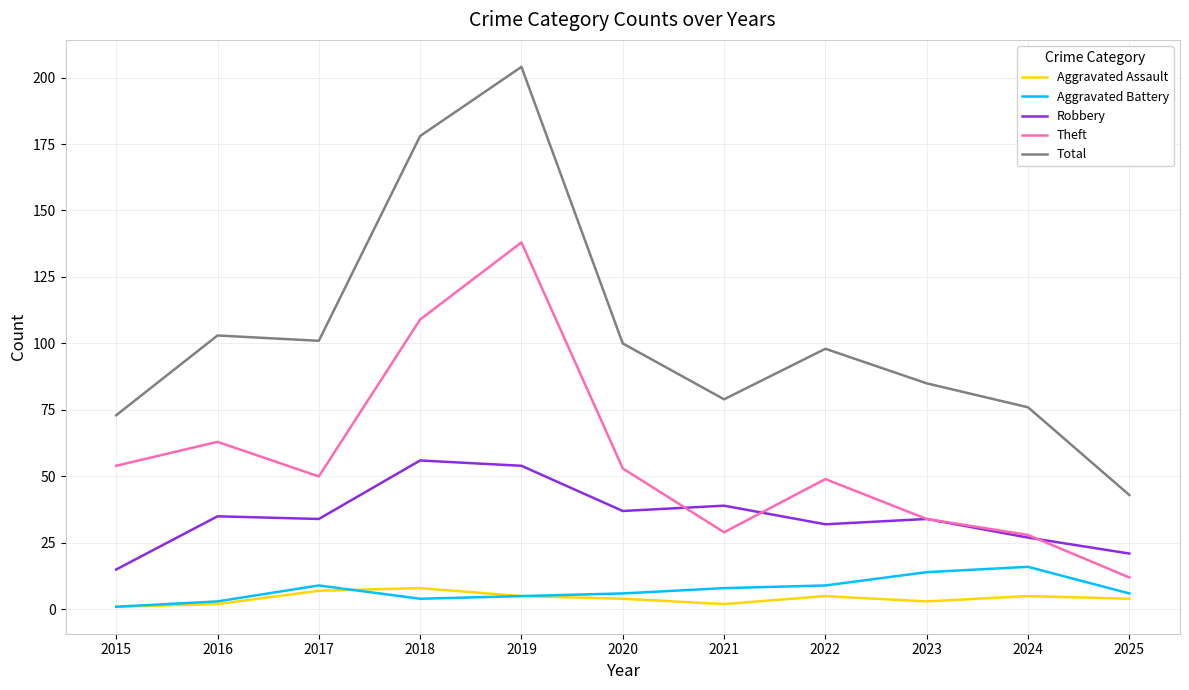

Between 2015 and 2019, which series saw the biggest shift?

Total